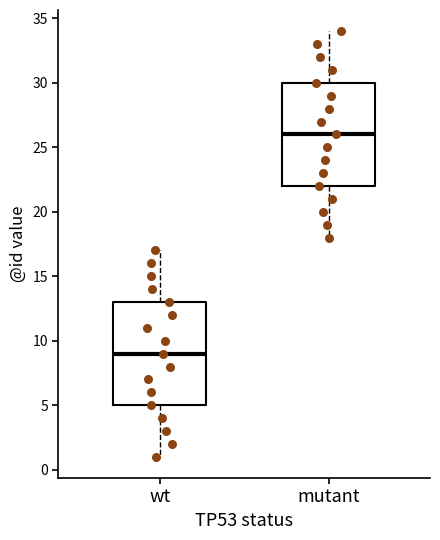

Reading left to right, transcribe this box plot: for each box, give where its median line is, the range the box spans, and where its two whiskers end, as read against the y-axis. The values are not printed on the chart, so give them approximately, as read against the axis.

wt: median 9, box 5 to 13, whiskers 1 to 17
mutant: median 26, box 22 to 30, whiskers 18 to 34